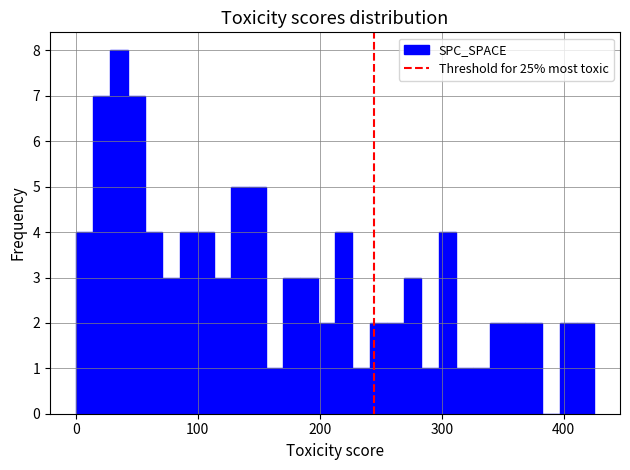

Around what value on the x-axis is the tallest bar? Give the approximate position of its centre, as read against the axis.

40